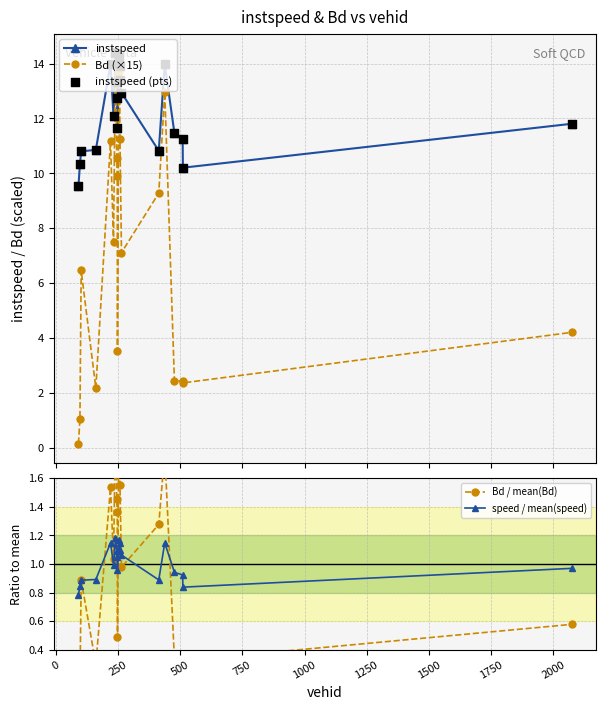

What are all the series names shown in the legend?

instspeed, Bd (×15), instspeed (pts), Bd / mean(Bd), speed / mean(speed)